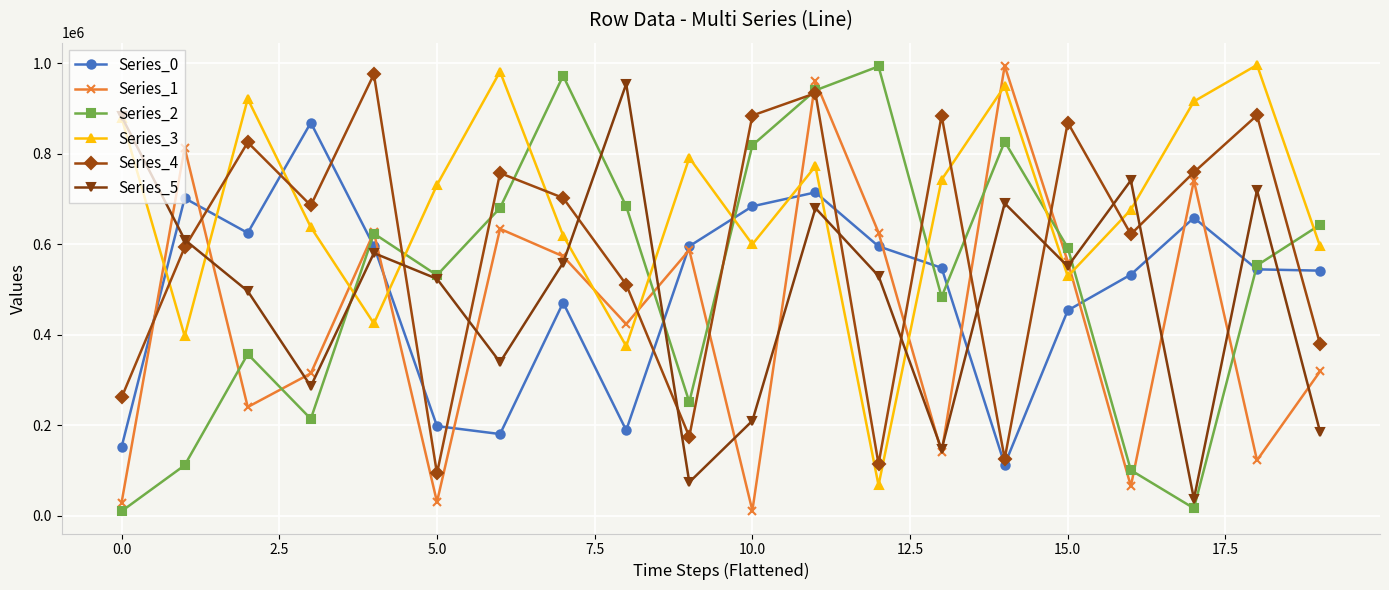

What is the value of the Series_2 point at the 11th from the left?

818791